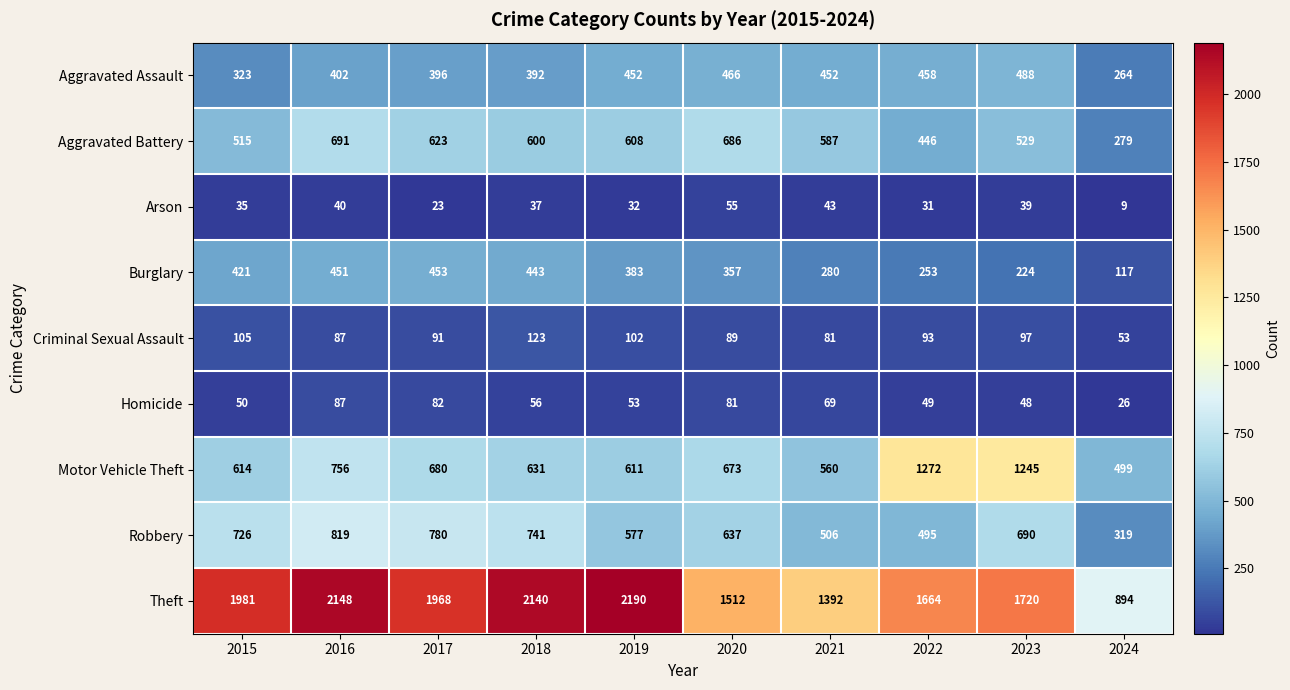

Rank the series at 2021 from lowest to highest value.

Arson, Homicide, Criminal Sexual Assault, Burglary, Aggravated Assault, Robbery, Motor Vehicle Theft, Aggravated Battery, Theft